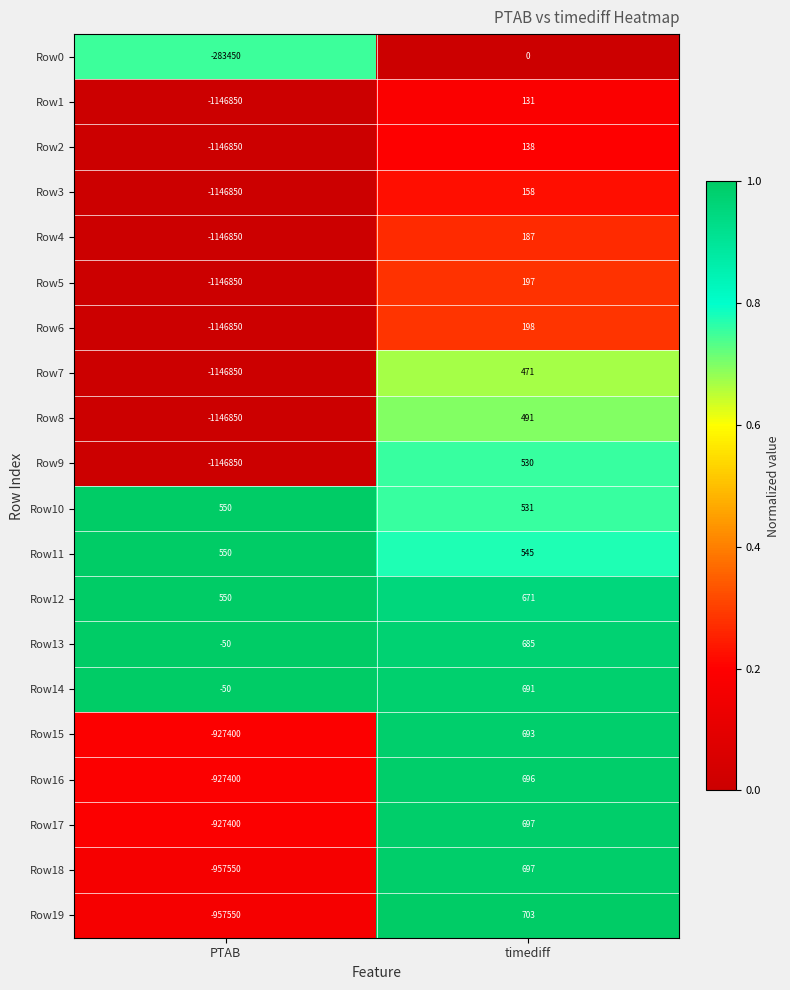

What is the difference between the Row3 values at timediff and PTAB?

1147008